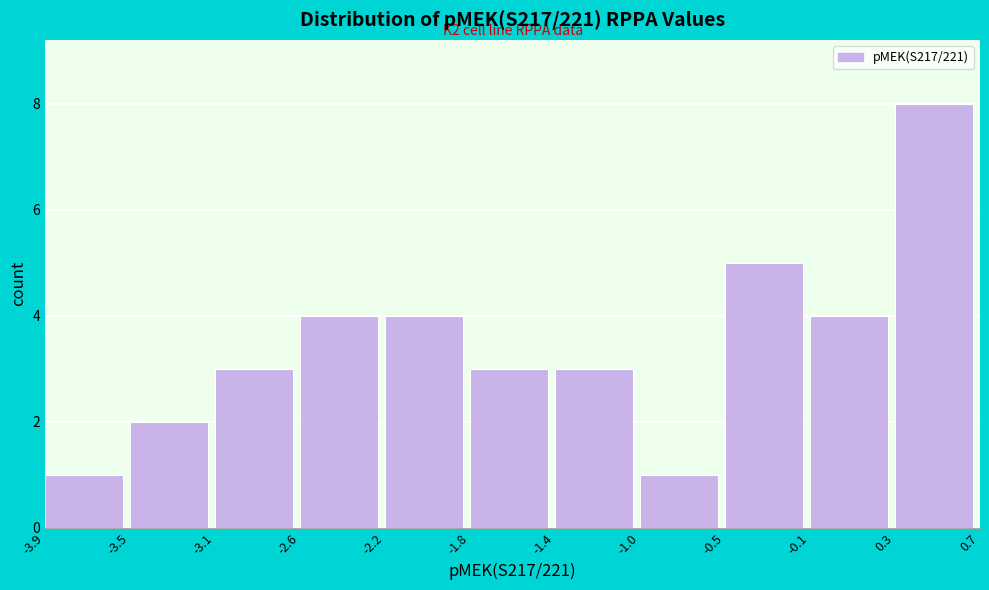

Reading right to left, extract all data points from this chart.

8	4	5	1	3	3	4	4	3	2	1